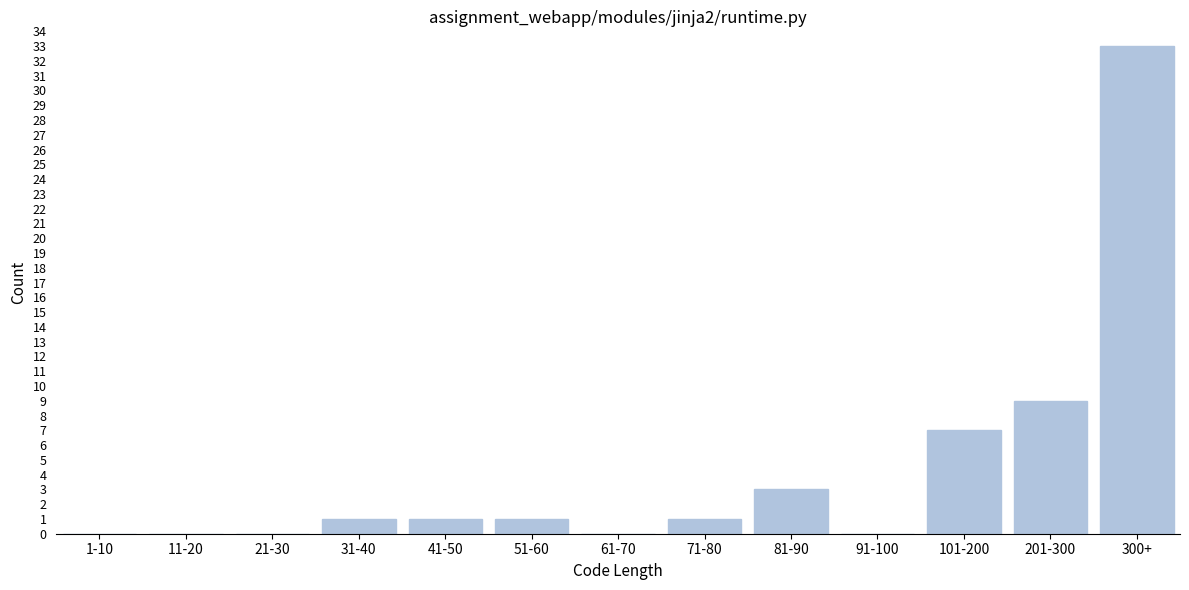

Reading left to right, list all the values displayed in this chart.

1-10=0	11-20=0	21-30=0	31-40=1	41-50=1	51-60=1	61-70=0	71-80=1	81-90=3	91-100=0	101-200=7	201-300=9	300+=33